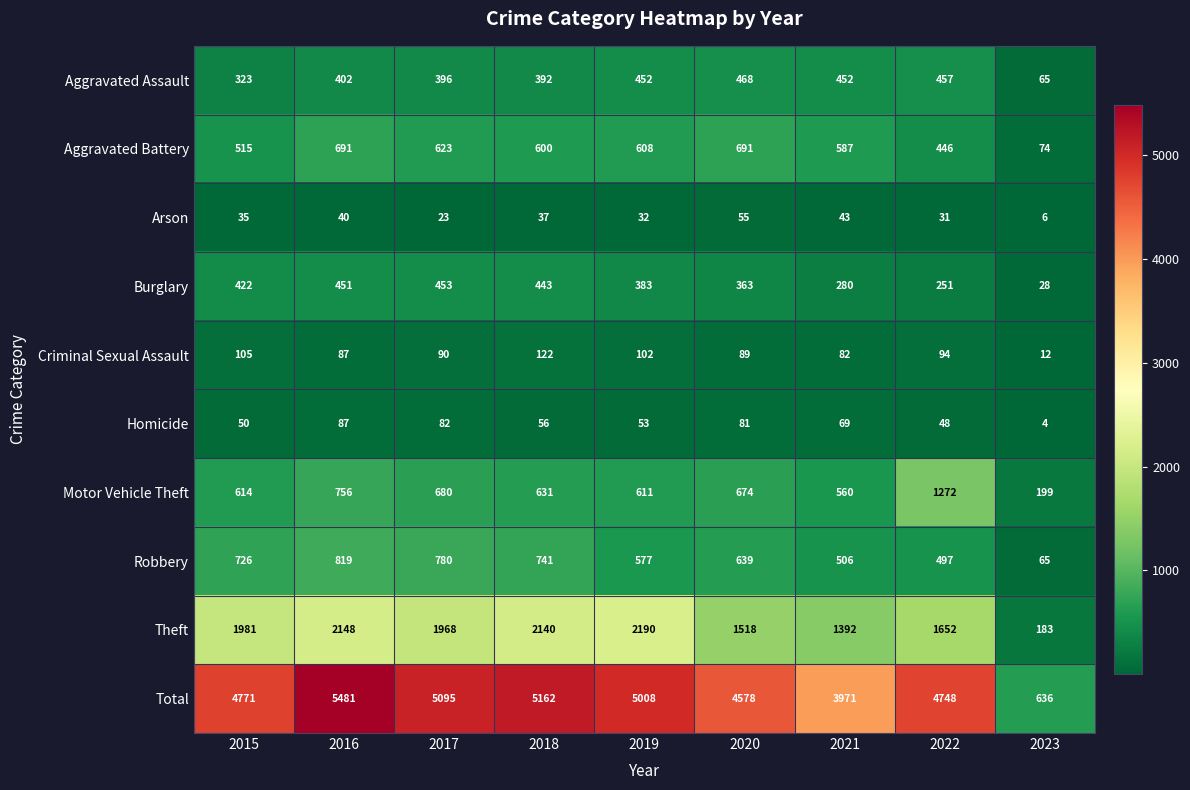

What is the minimum value shown in the chart?

4